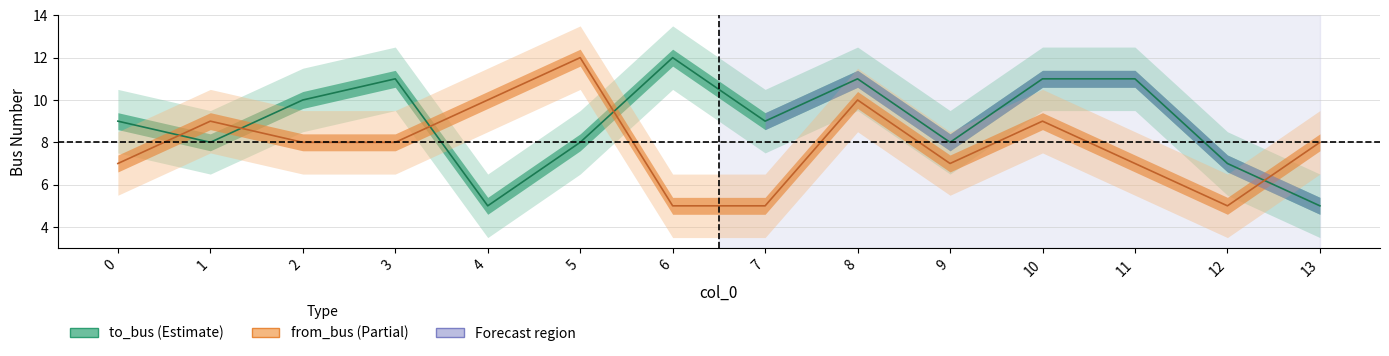

Which category has the highest value across all series?

6